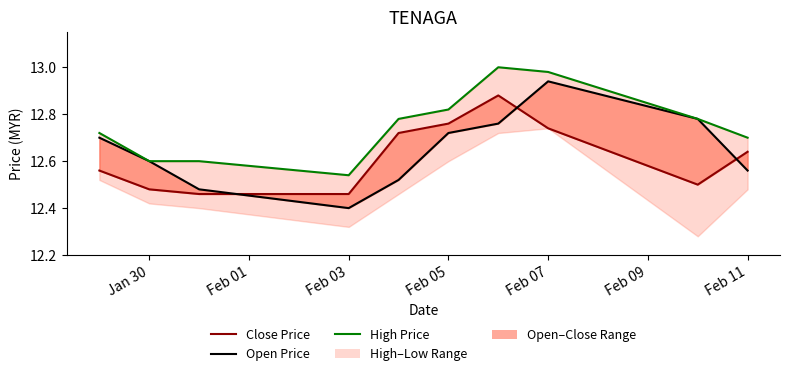

Reading left to right, list all the values displayed in this chart.

Close Price: 12.6	12.5	12.5	12.5	12.7	12.8	12.9	12.7	12.5	12.6
Open Price: 12.7	12.6	12.5	12.4	12.5	12.7	12.8	12.9	12.8	12.6
High Price: 12.7	12.6	12.6	12.5	12.8	12.8	13.0	13.0	12.8	12.7